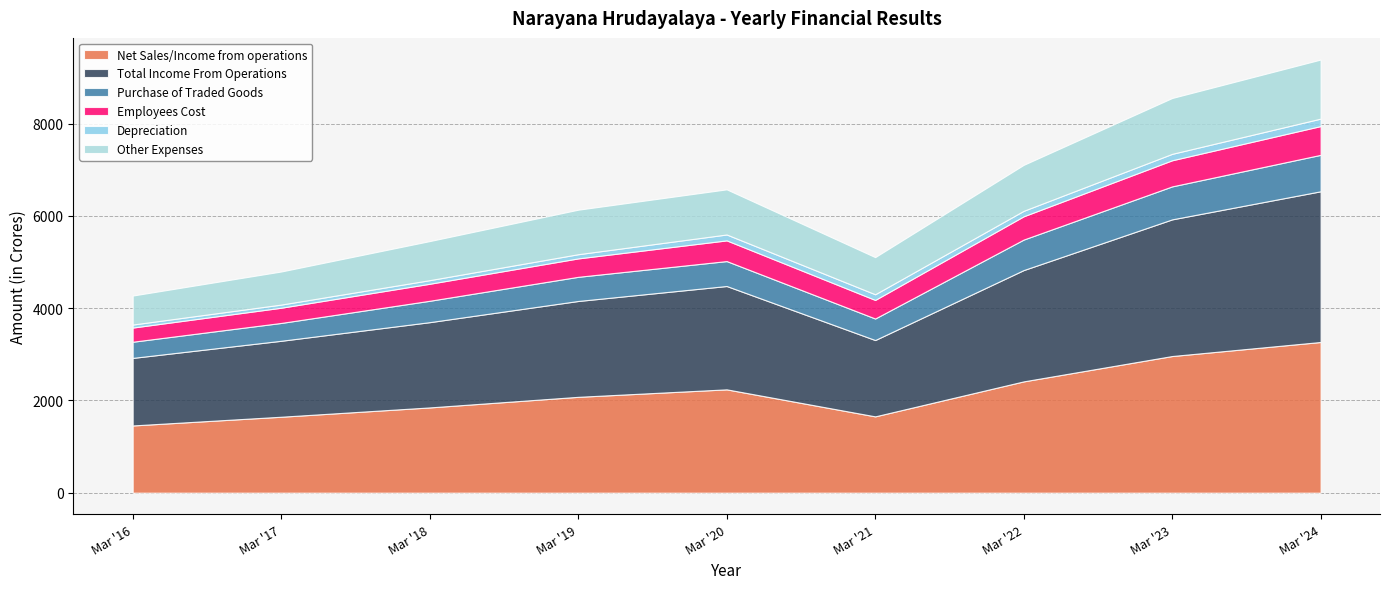

What is the difference between the maximum and second lowest values in the Net Sales/Income from operations series?

1619.8